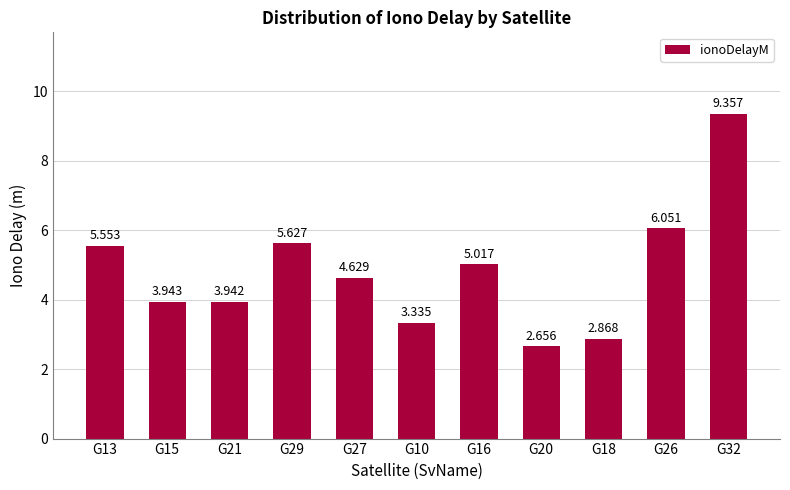

Which label corresponds to the largest value in the chart?

G32